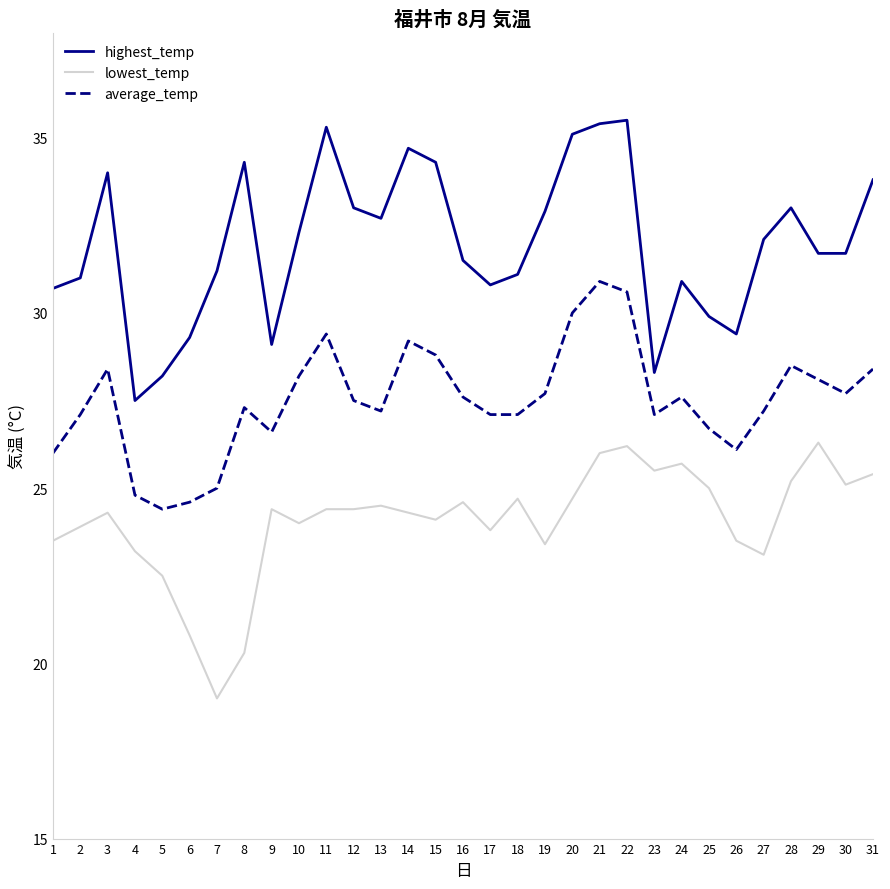

True or false: lowest_temp and highest_temp intersect in this chart.

False